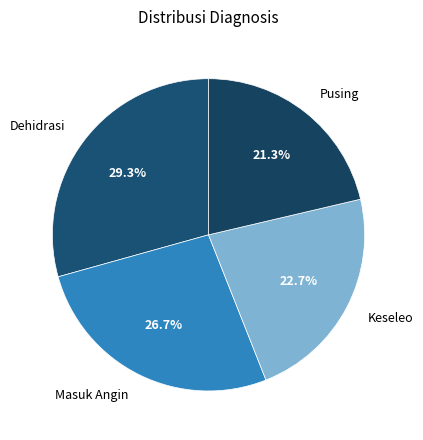

Is Dehidrasi the majority of the pie?

No